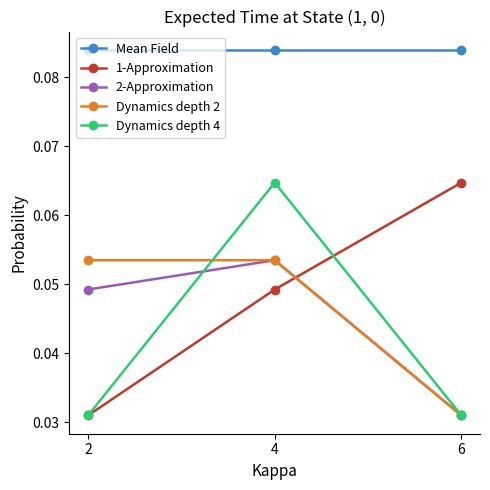

Which series has the largest total across all categories?

Mean Field